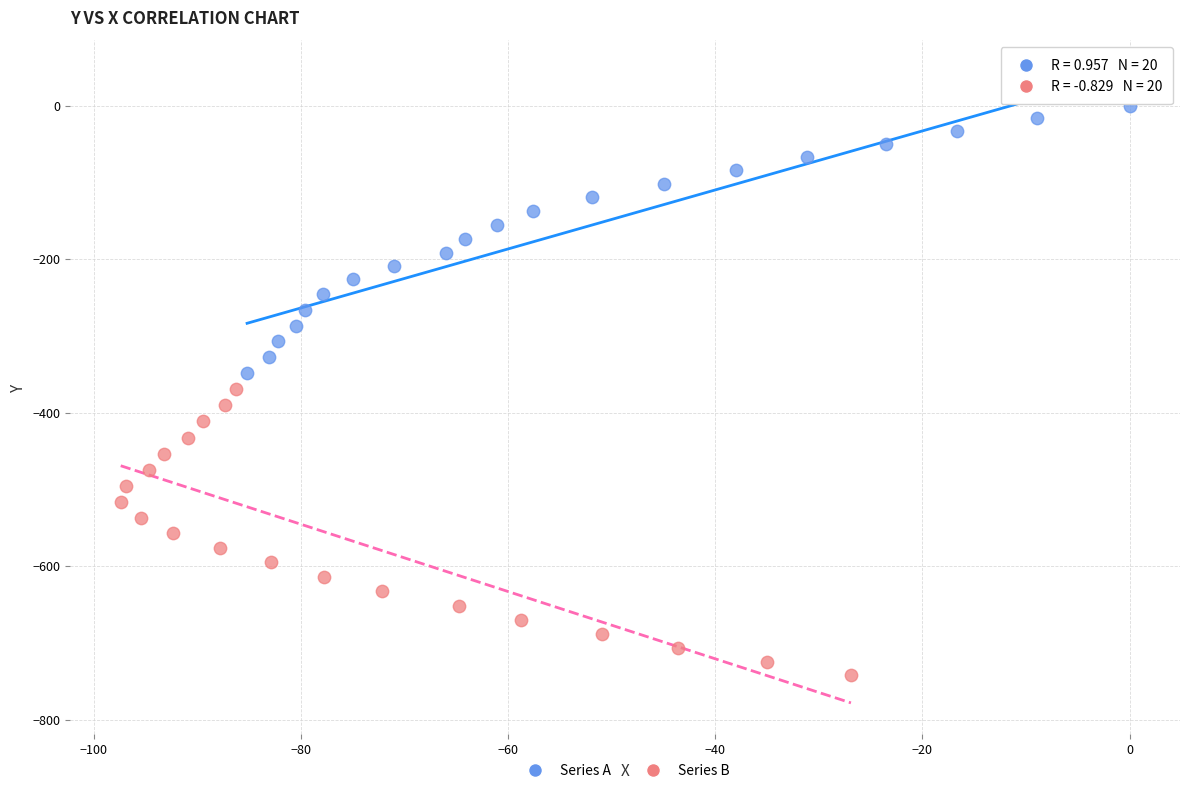

Which series contains the lowest Y value?

Series B